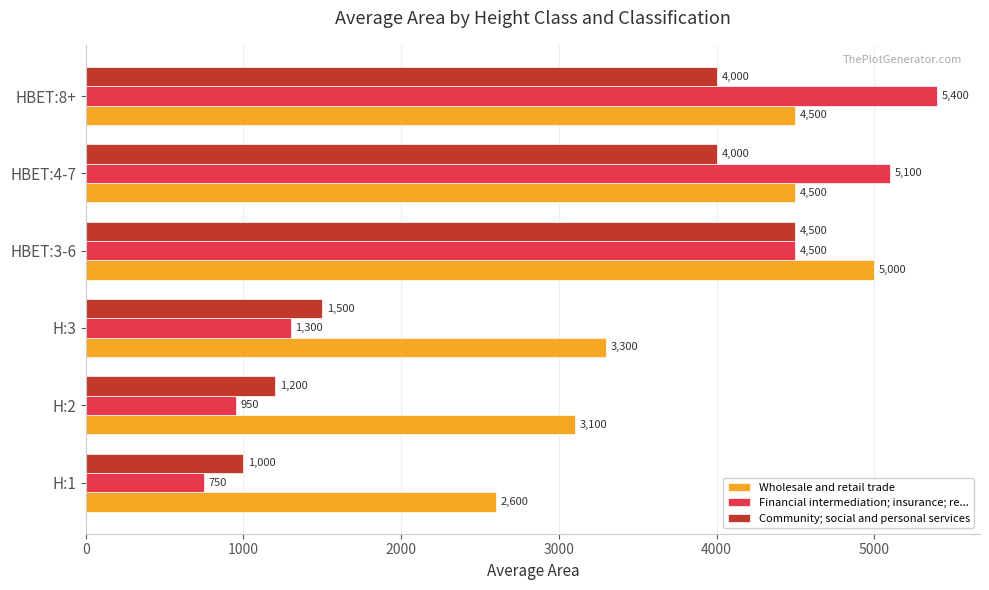

What is the average value of the Financial intermediation; insurance; re... series?

3000